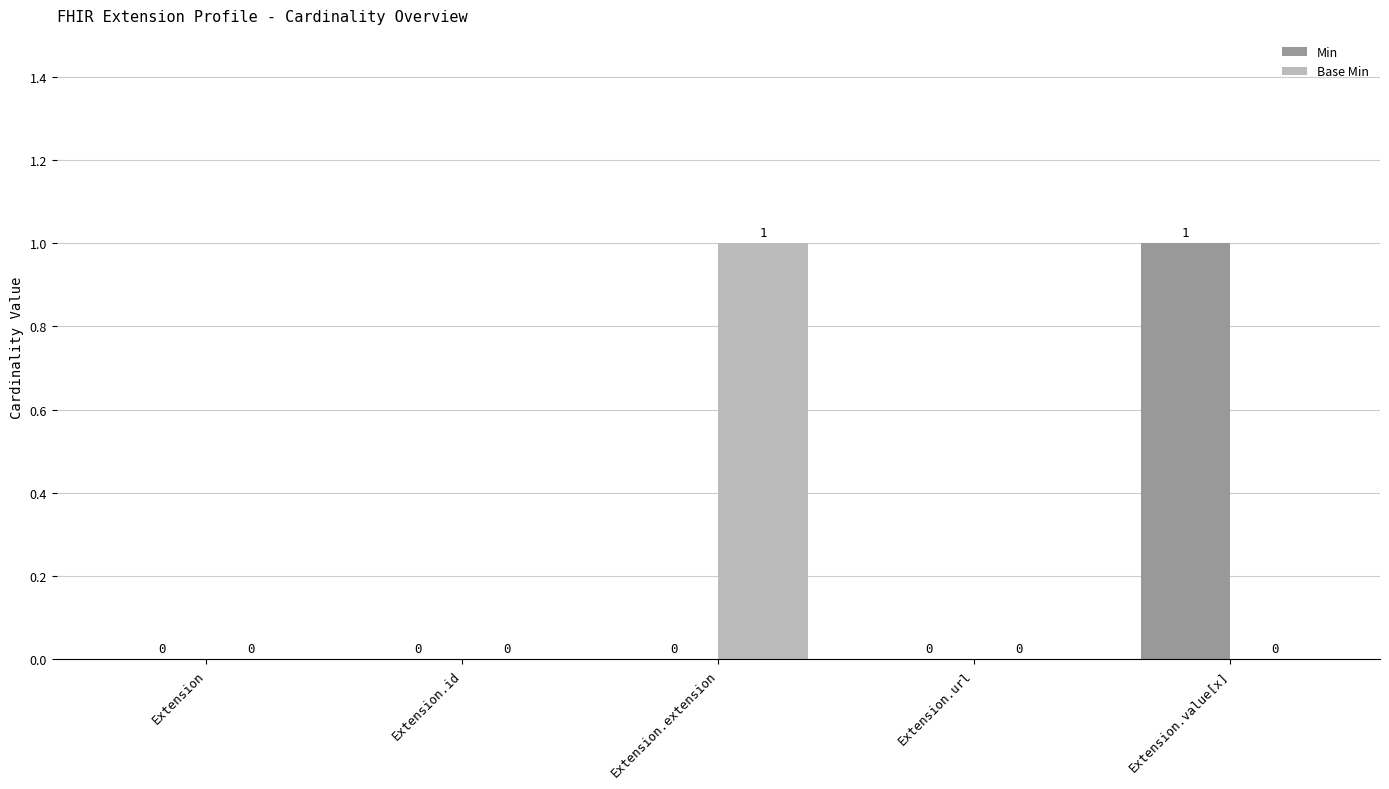

Reading right to left, what are all the values shown in this chart?

Min: 1	0	0	0	0
Base Min: 0	0	1	0	0